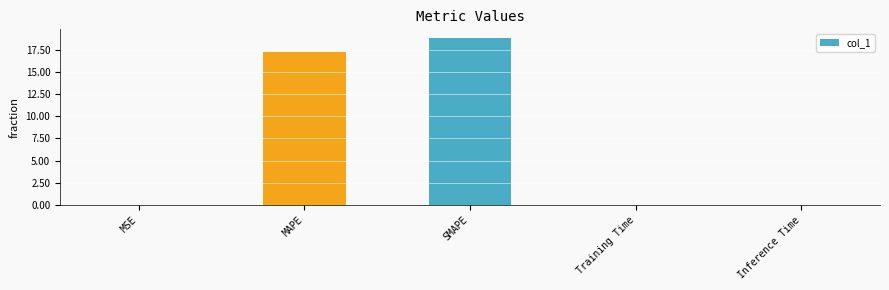

True or false: the data shows 30.1 at SMAPE.

False